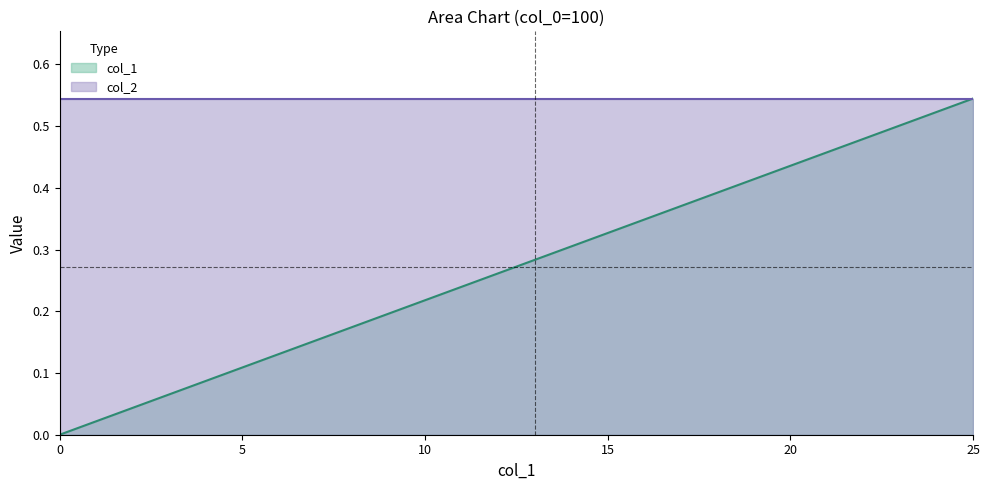

At which category does the chart reach its peak across all series?

25